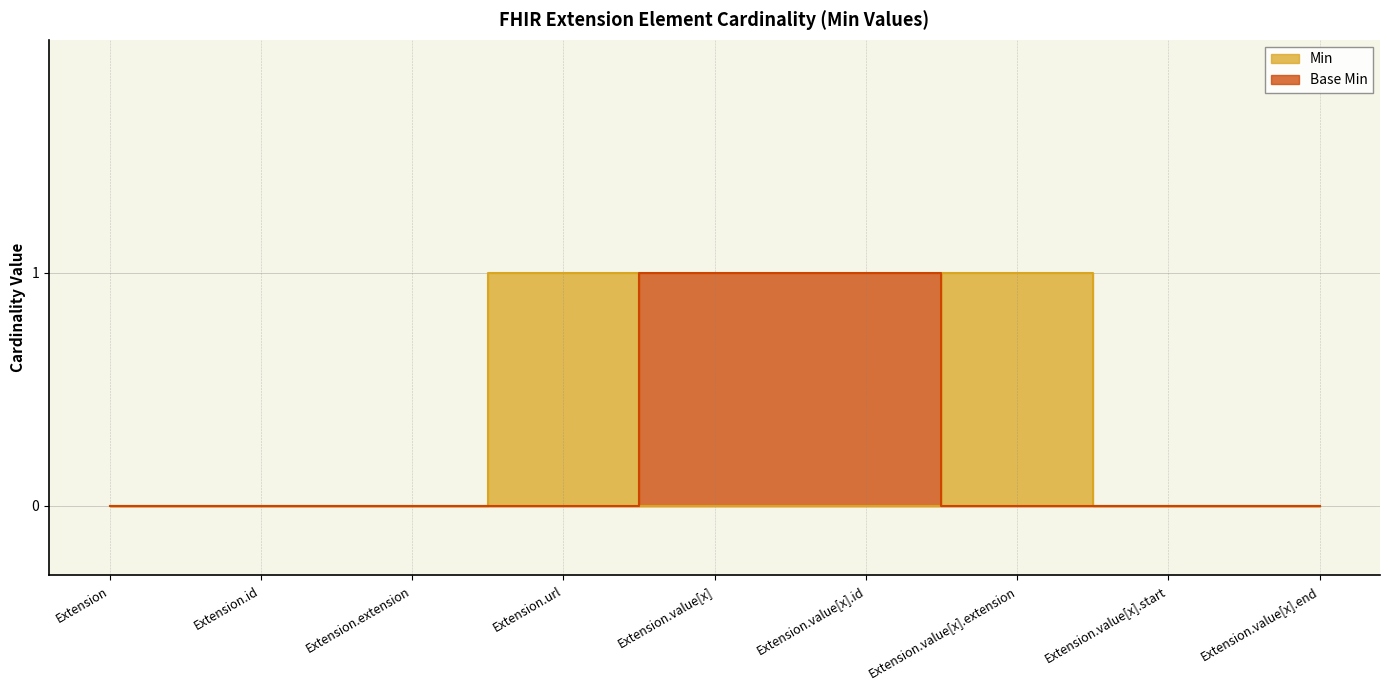

The value of Base Min at Extension.value[x].extension is 0. True or false?

True